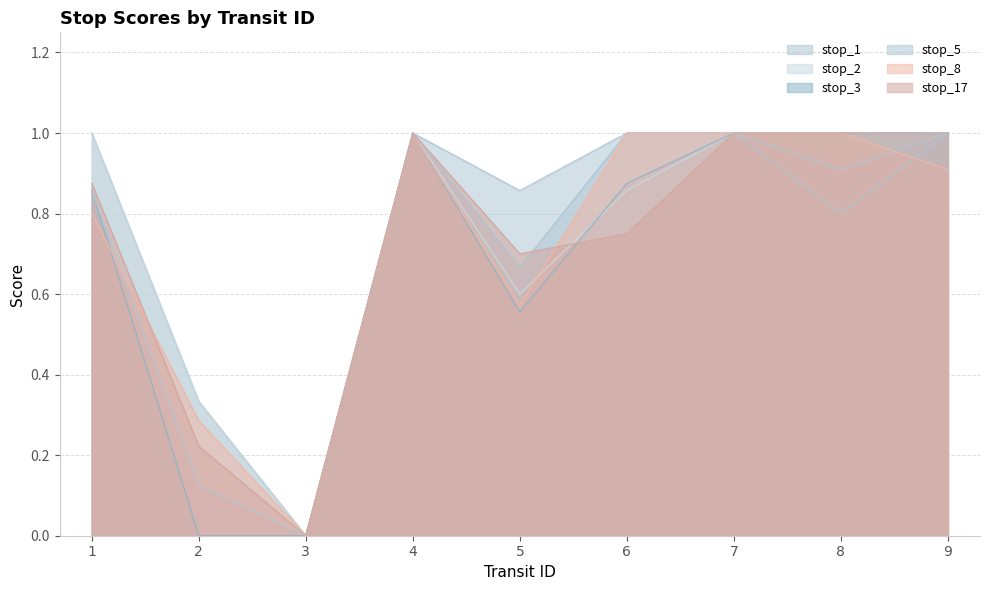

True or false: stop_17 and stop_8 intersect in this chart.

True